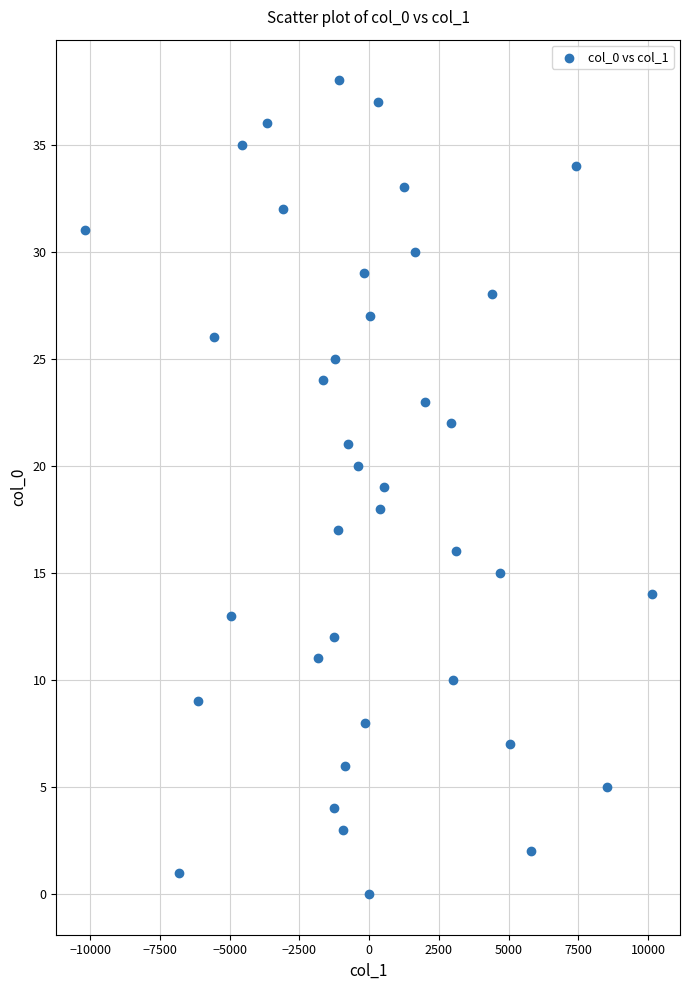

What is the range of Y values (max minus min)?

38